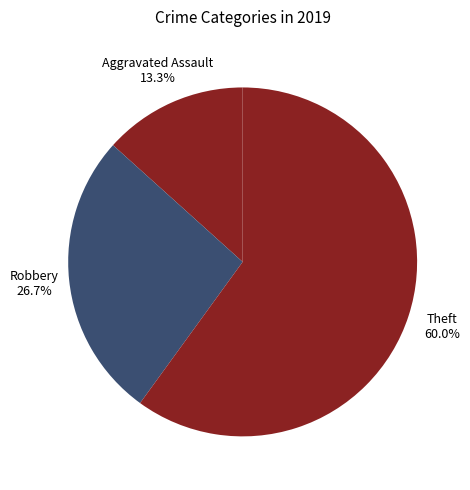

How many segments does this pie chart have?

3